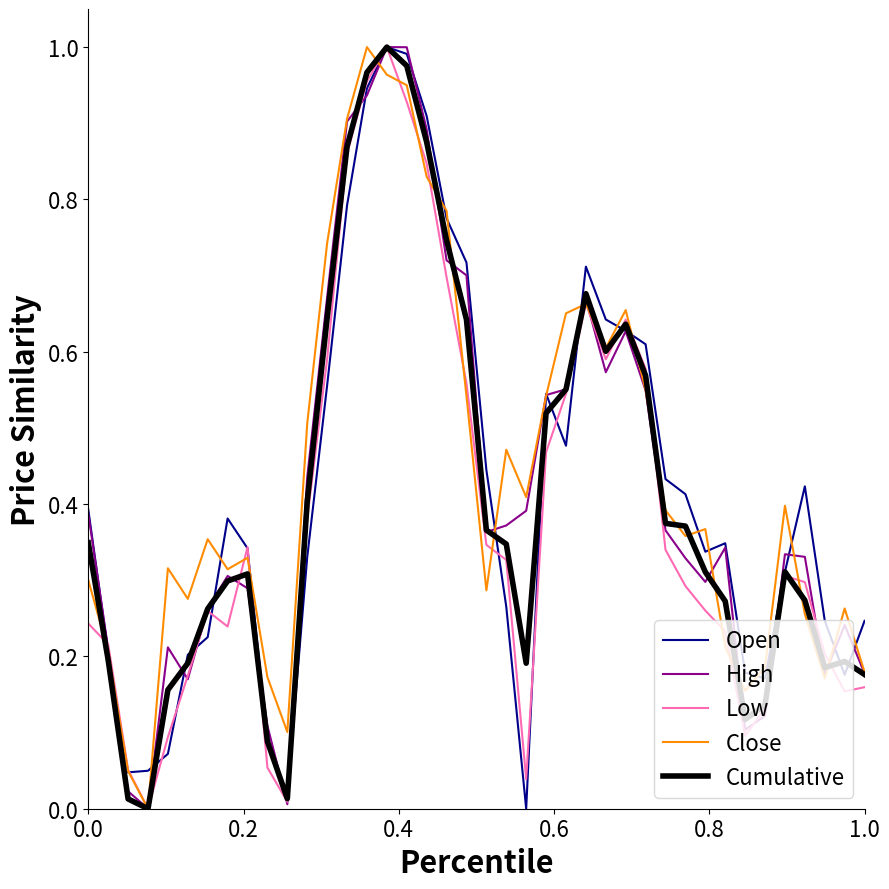

Rank the series by their maximum value, from lowest to highest.

Open, High, Low, Close, Cumulative